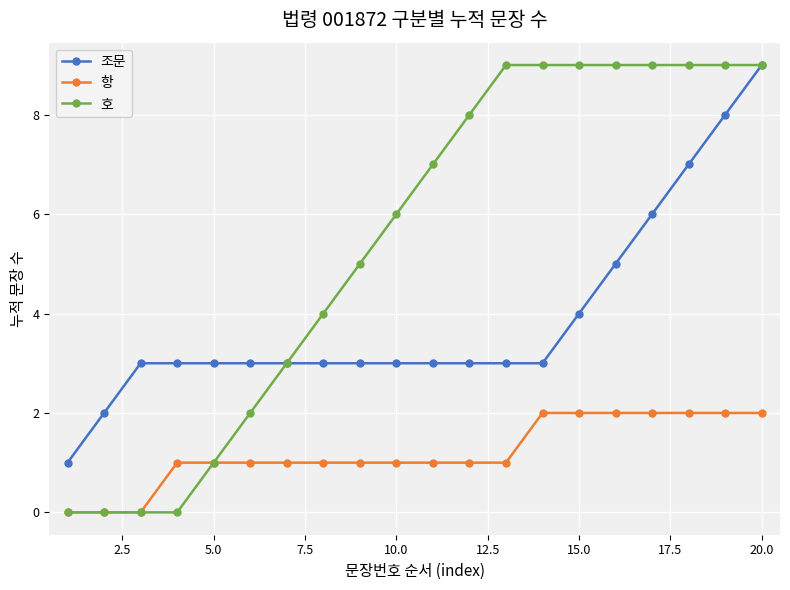

True or false: 조문 and 항 intersect in this chart.

False